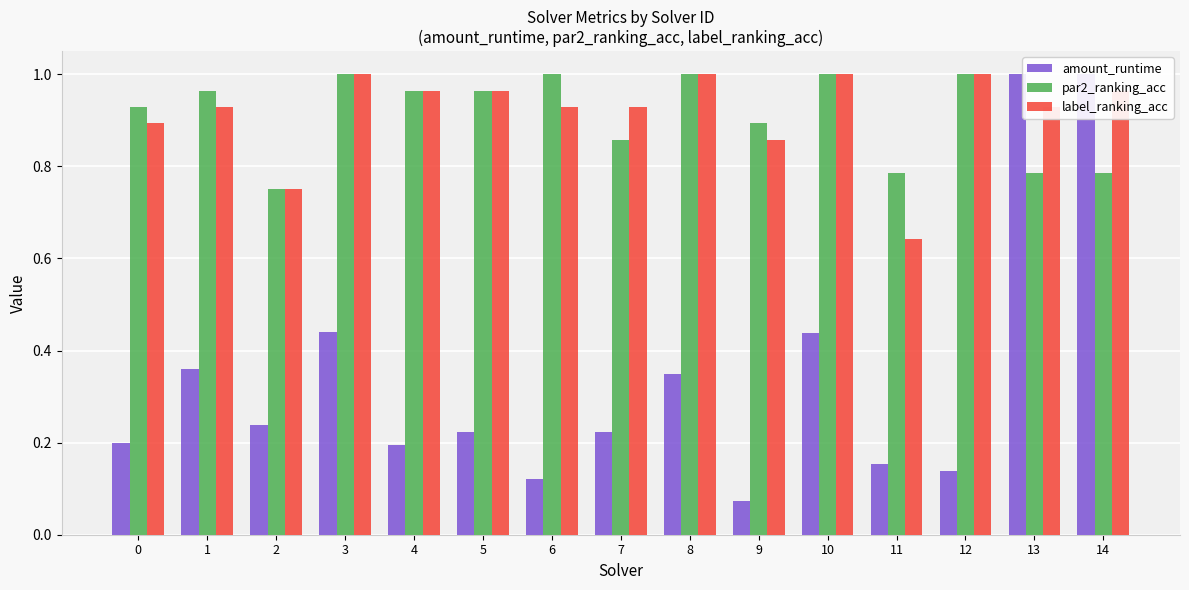

What are all the series names shown in the legend?

amount_runtime, par2_ranking_acc, label_ranking_acc